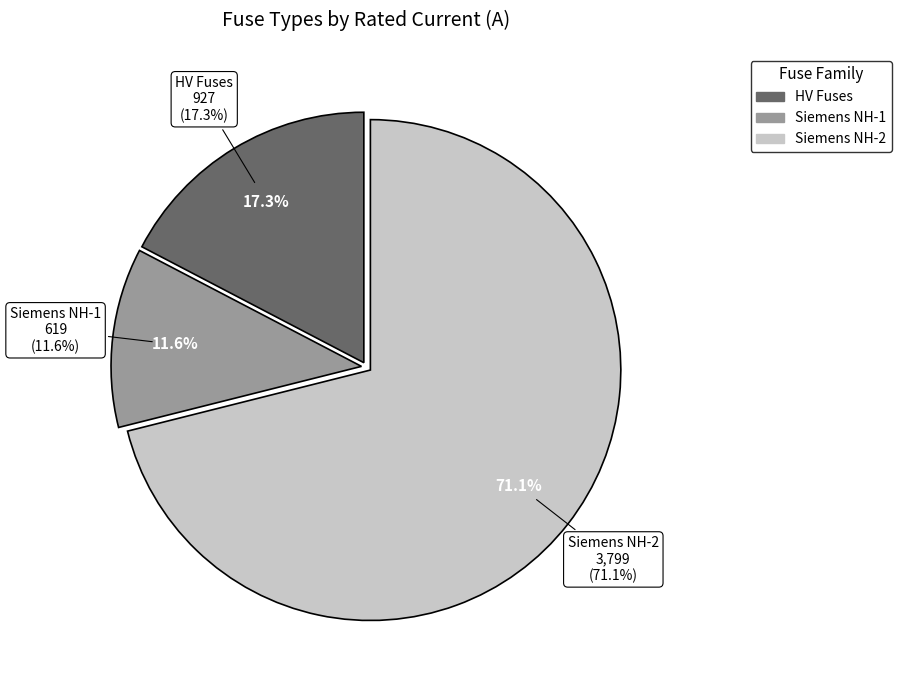

Does any single category account for the majority?

No